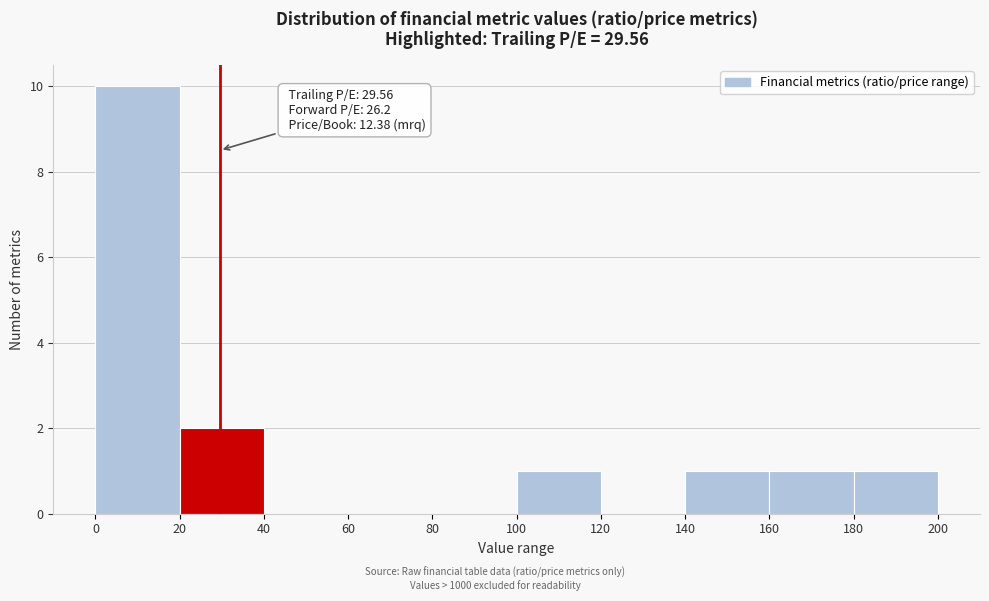

Over which range of the x-axis is the bar tallest?

0 to 20